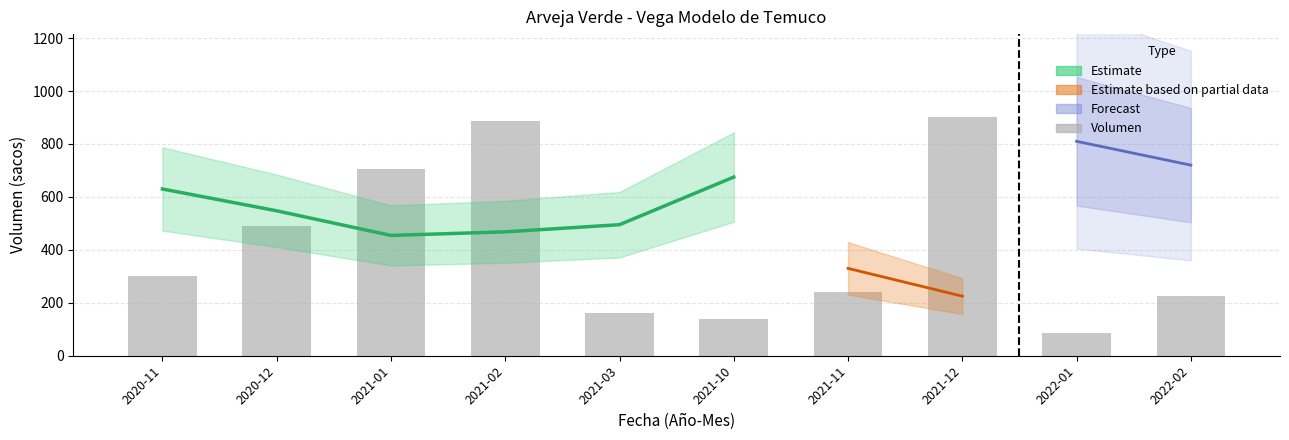

What is the sum of the values at 2022-01 and 2022-02?

310